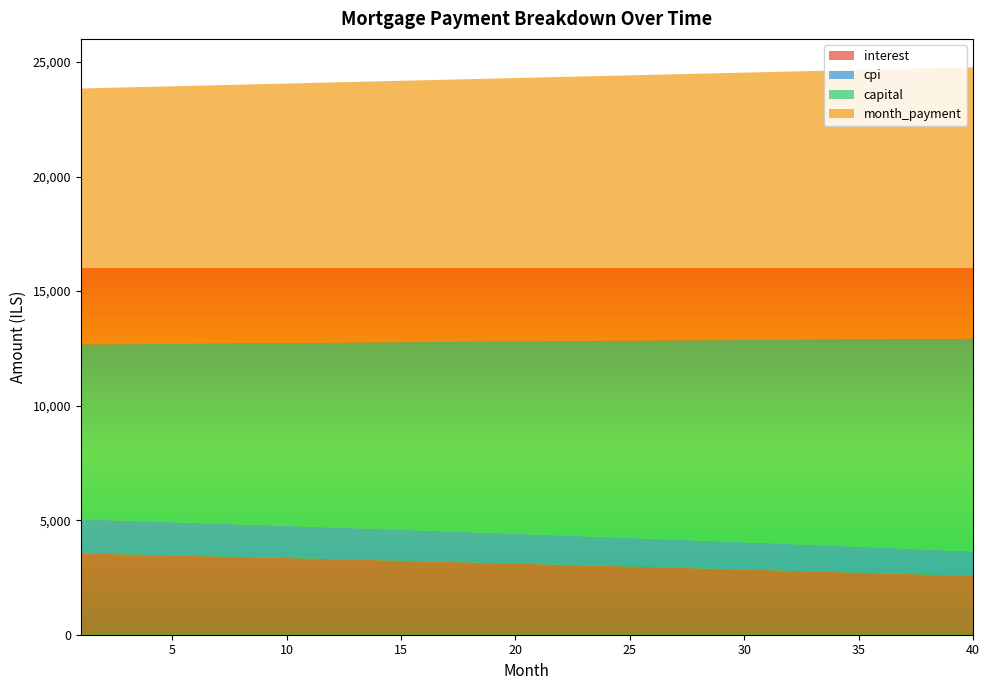

Reading left to right, list all the values displayed in this chart.

interest: 3547.0	3525.2	3503.3	3481.3	3459.0	3436.6	3414.0	3391.2	3368.3	3345.2	3321.9	3298.4	3274.7	3250.9	3226.9	3202.7	3178.3	3153.8	3129.0	3104.1	3079.0	3053.7	3028.2	3002.5	2976.6	2950.5	2924.3	2897.8	2871.2	2844.3	2817.3	2790.0	2762.6	2734.9	2707.1	2679.0	2650.8	2622.3	2593.7	2564.8
month_payment: 11175.6	11192.4	11209.2	11226.0	11242.8	11259.7	11276.6	11293.5	11310.5	11327.4	11344.4	11361.4	11378.5	11395.5	11412.6	11429.7	11446.9	11464.1	11481.3	11498.5	11515.7	11533.0	11550.3	11567.6	11585.0	11602.4	11619.8	11637.2	11654.6	11672.1	11689.6	11707.2	11724.7	11742.3	11759.9	11777.6	11795.2	11812.9	11830.6	11848.4
capital: 7628.7	7667.2	7705.9	7744.7	7783.8	7823.1	7862.6	7902.3	7942.2	7982.3	8022.5	8063.0	8103.7	8144.6	8185.7	8227.0	8268.6	8310.3	8352.2	8394.4	8436.8	8479.3	8522.1	8565.1	8608.4	8651.8	8695.5	8739.4	8783.5	8827.8	8872.4	8917.1	8962.1	9007.4	9052.8	9098.5	9144.4	9190.6	9237.0	9283.6
cpi: 1490.8	1481.5	1472.2	1462.8	1453.3	1443.8	1434.1	1424.4	1414.7	1404.8	1394.9	1384.9	1374.8	1364.6	1354.4	1344.1	1333.7	1323.2	1312.7	1302.1	1291.4	1280.6	1269.7	1258.8	1247.8	1236.7	1225.5	1214.2	1202.8	1191.4	1179.9	1168.3	1156.6	1144.8	1133.0	1121.0	1109.0	1096.9	1084.6	1072.3